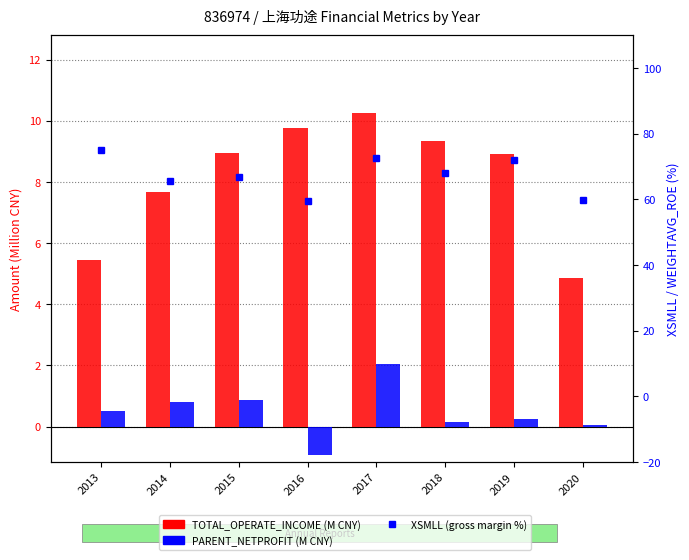

Between 2014 and 2015, which series saw the biggest shift?

XSMLL (gross margin %)